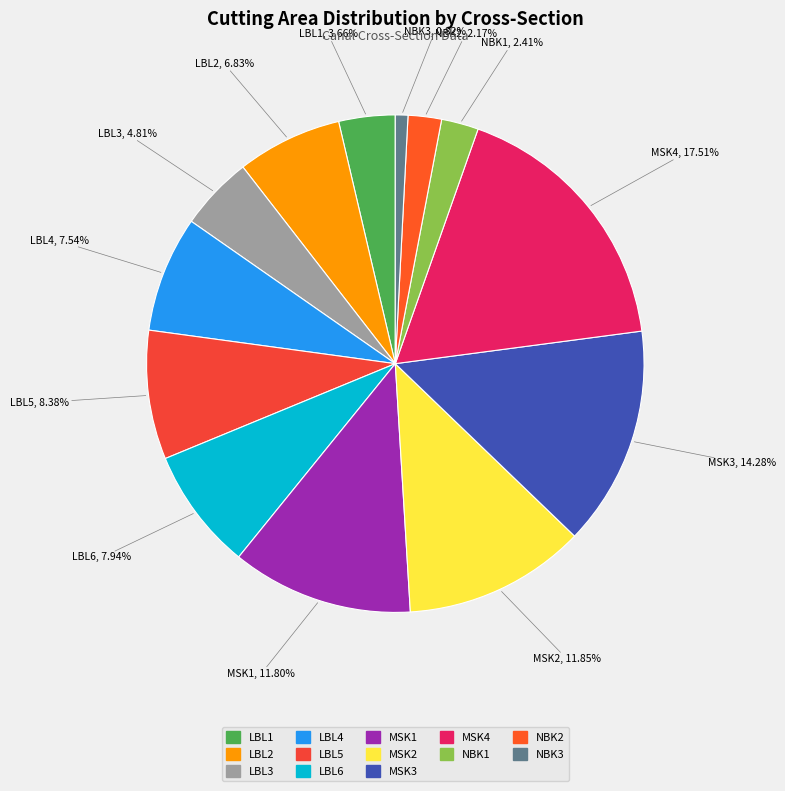

Which has a higher value, MSK2 or MSK4?

MSK4